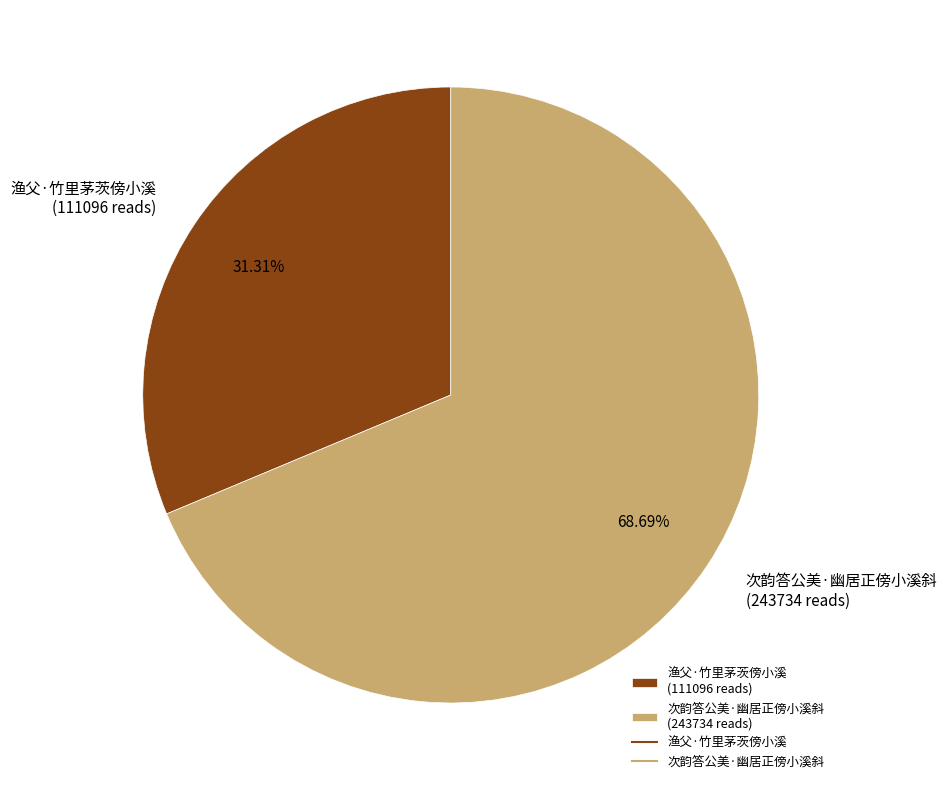

Which category has the smallest portion of the pie?

渔父·竹里茅茨傍小溪